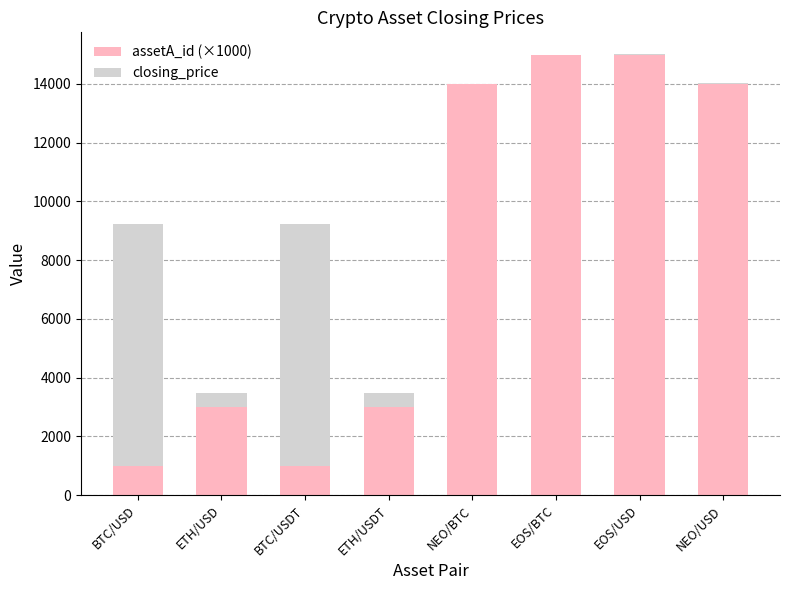

What is the maximum value for assetA_id (×1000)?

15000.0